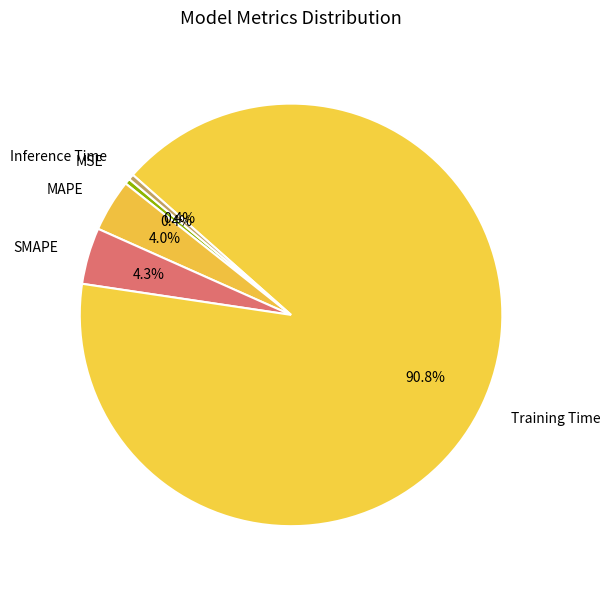

How many slices are in this pie chart?

5